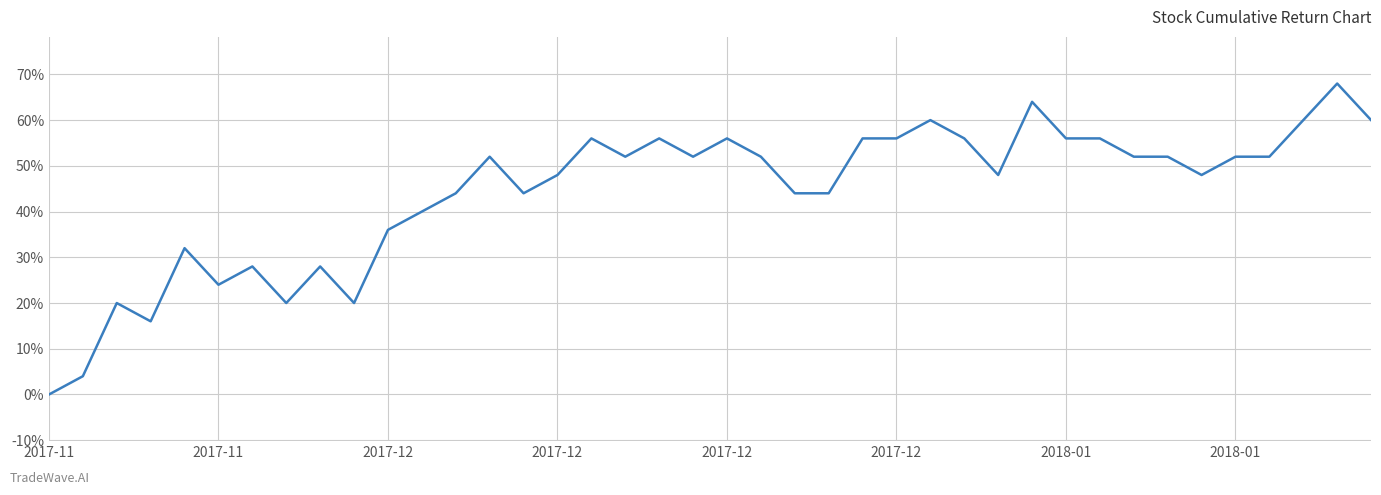

What is the greatest value displayed?

0.7